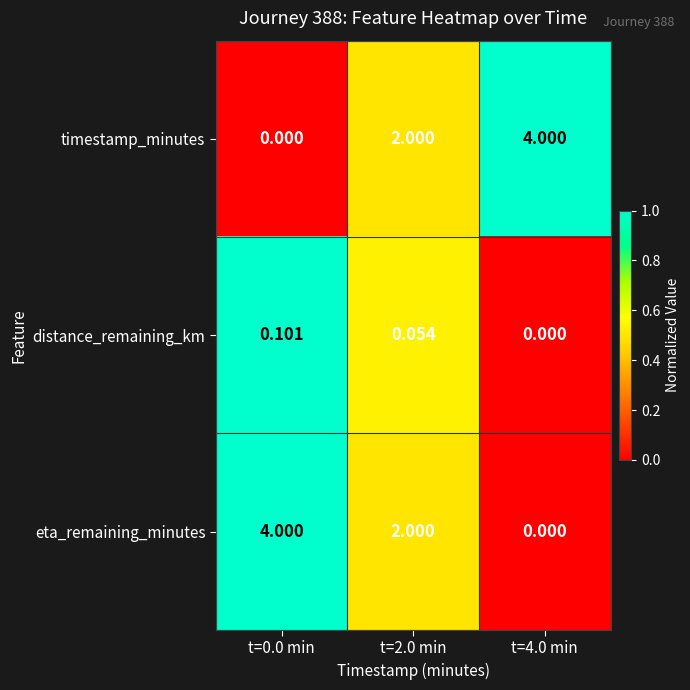

How many data points does each series have?

3